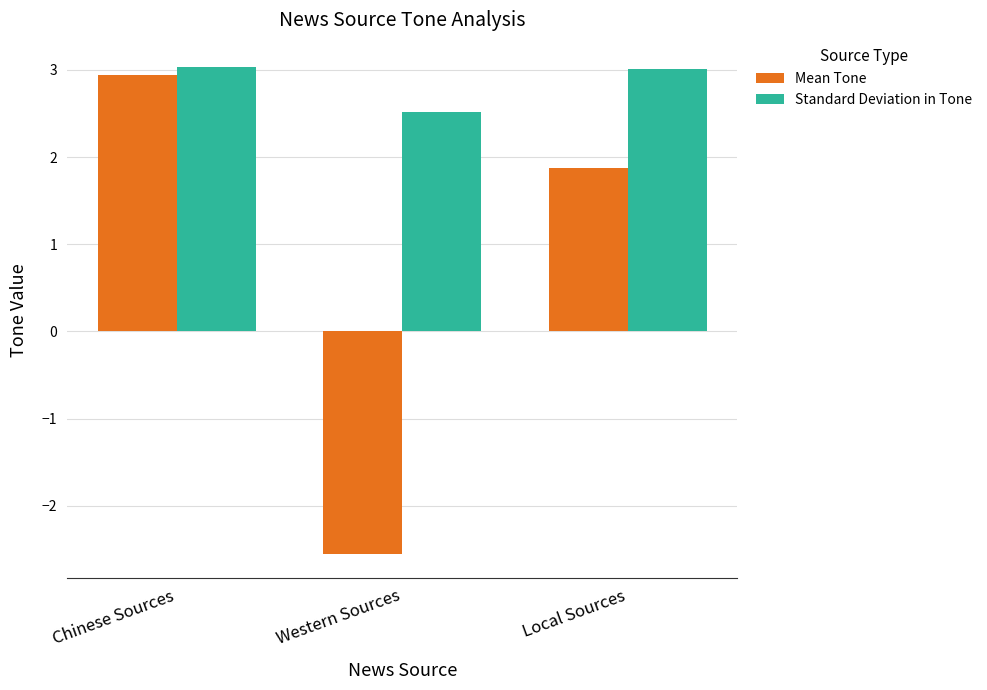

Is it true that Standard Deviation in Tone equals 3.0 at Local Sources?

True